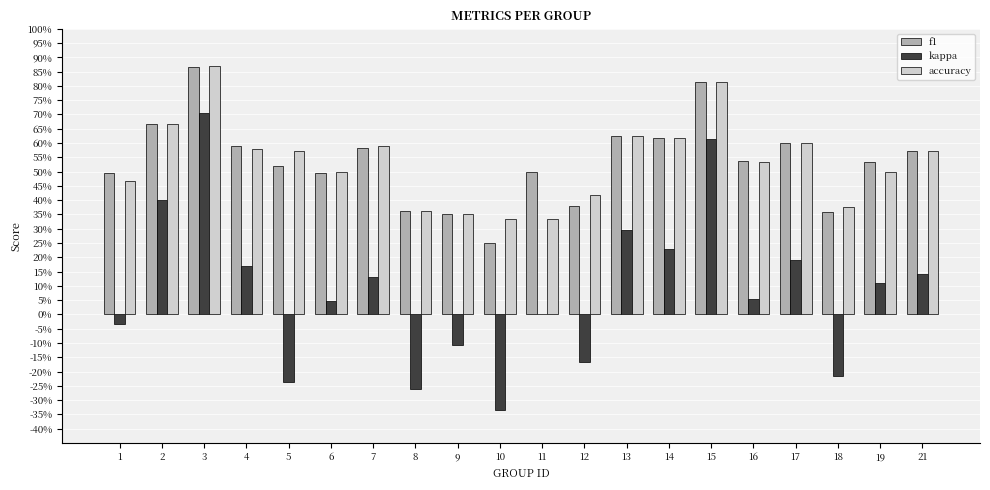

What are all the series names shown in the legend?

f1, kappa, accuracy